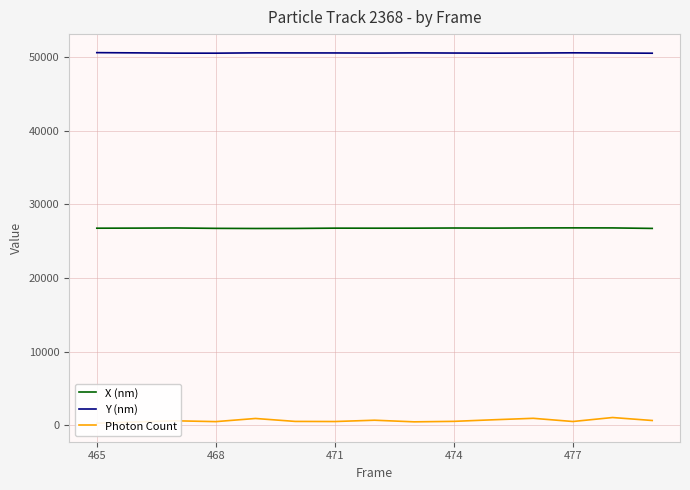

True or false: Y (nm) has a value of 68210.9 at 474.

False